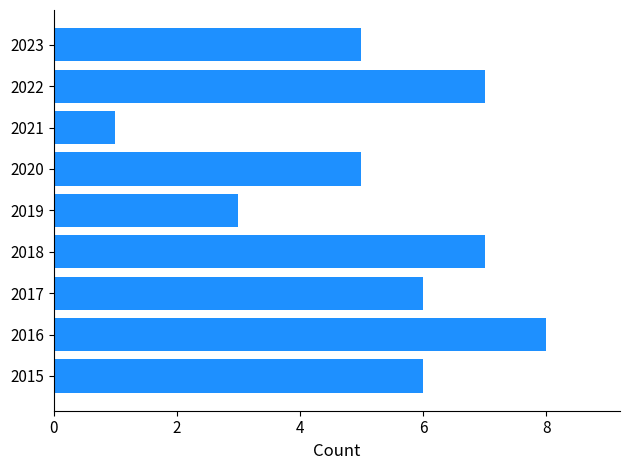

Reading top to bottom, list all the values displayed in this chart.

5	7	1	5	3	7	6	8	6